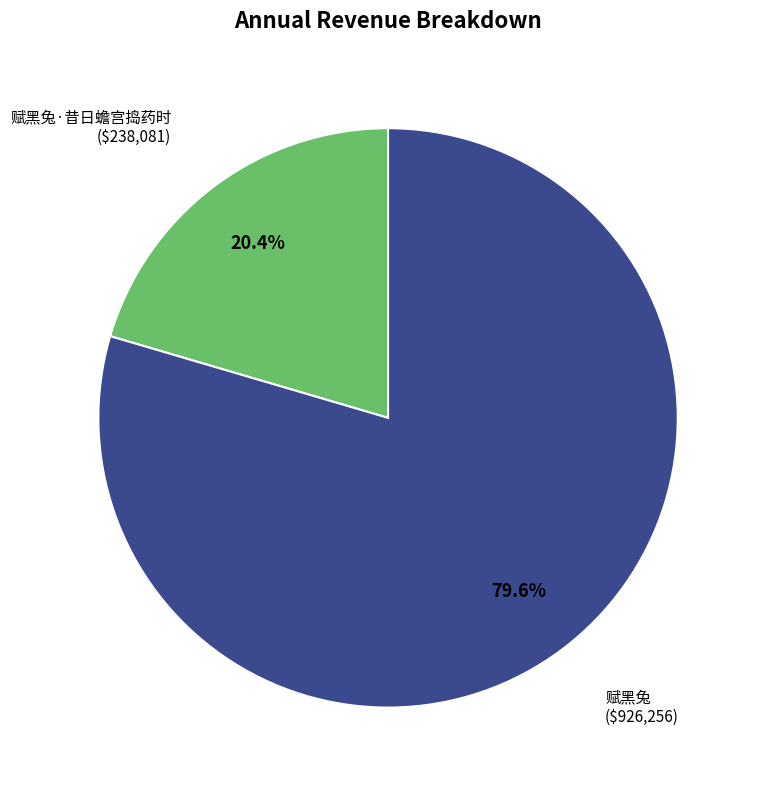

Does any single category account for the majority?

Yes